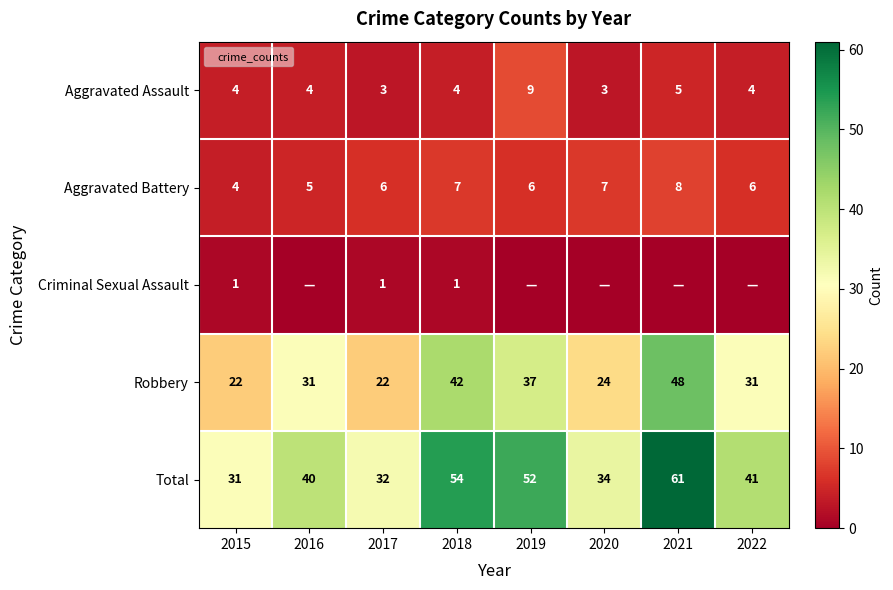

Is it true that Robbery equals 66 at 2018?

False